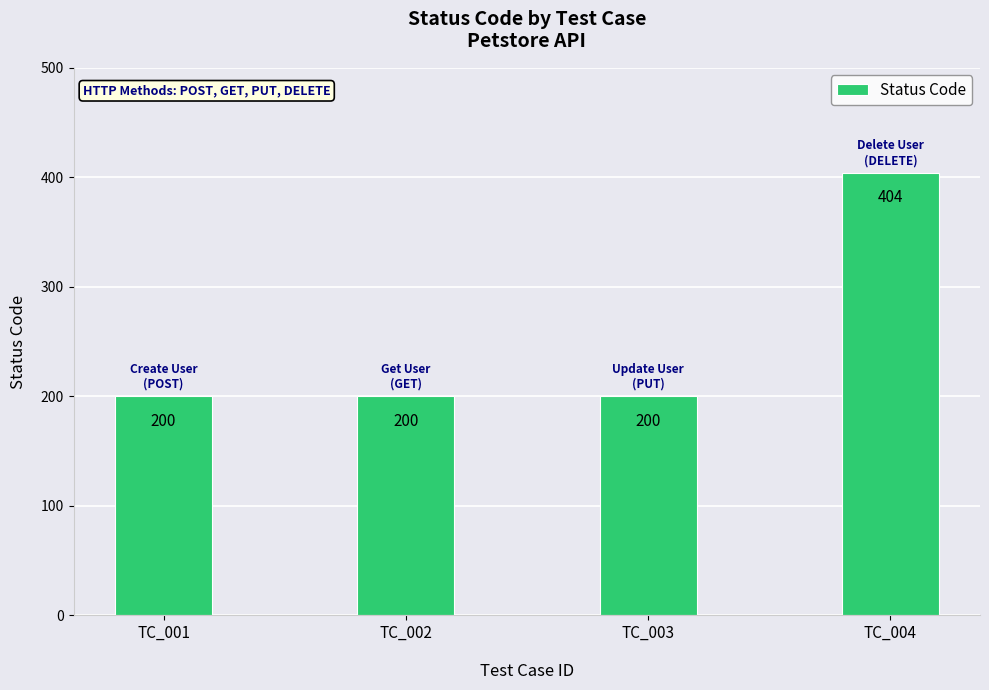

The chart shows a value of 57 at TC_003. True or false?

False